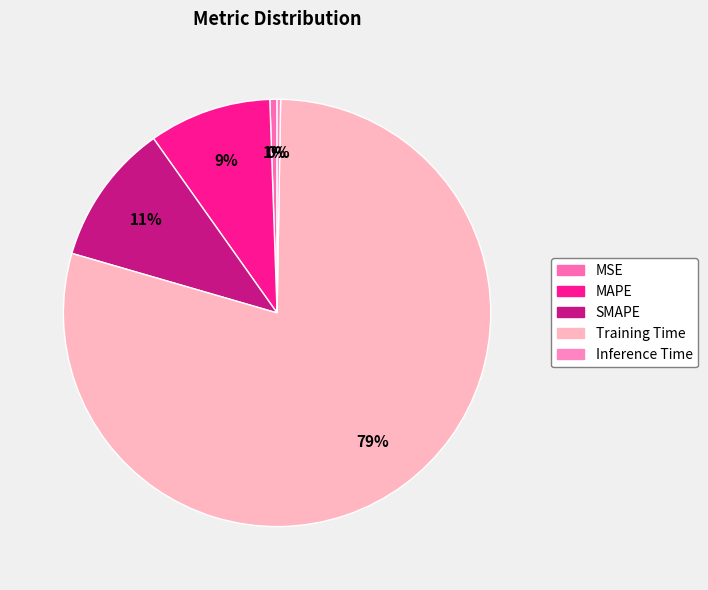

To the nearest percent, what is the combined percentage of MSE and Inference Time?

1%